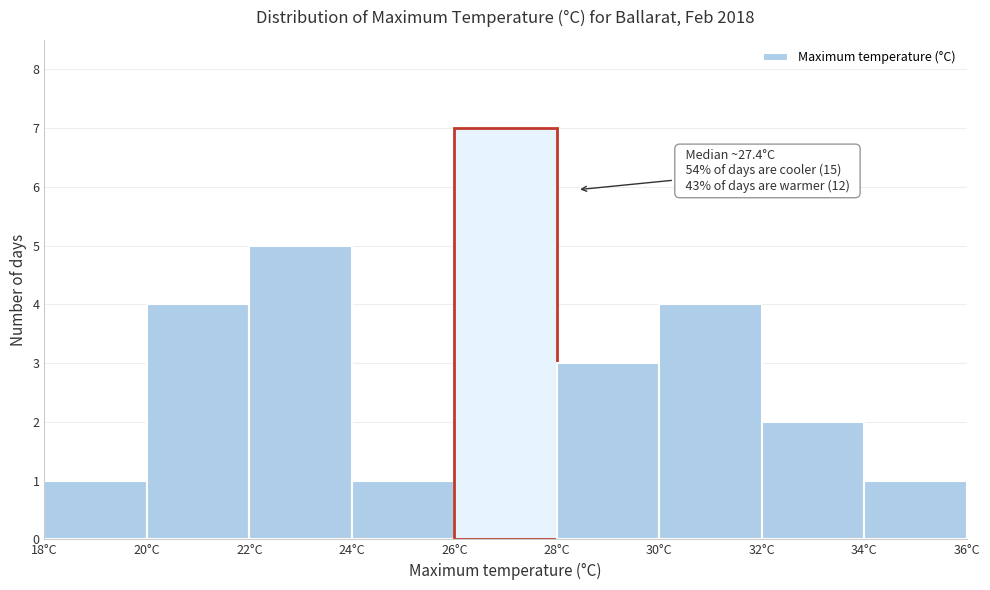

Which range on the x-axis has the tallest bar?

26 to 28